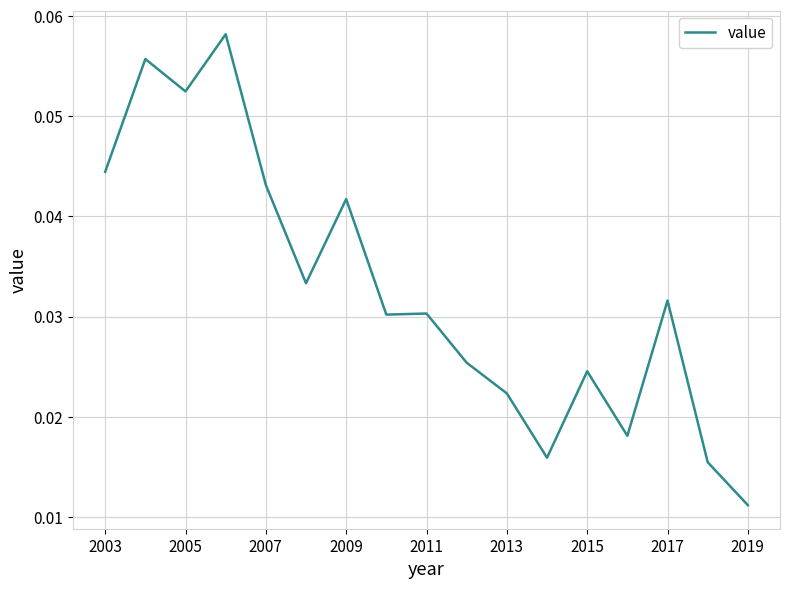

Where is the data nearest to the value 0?

2019